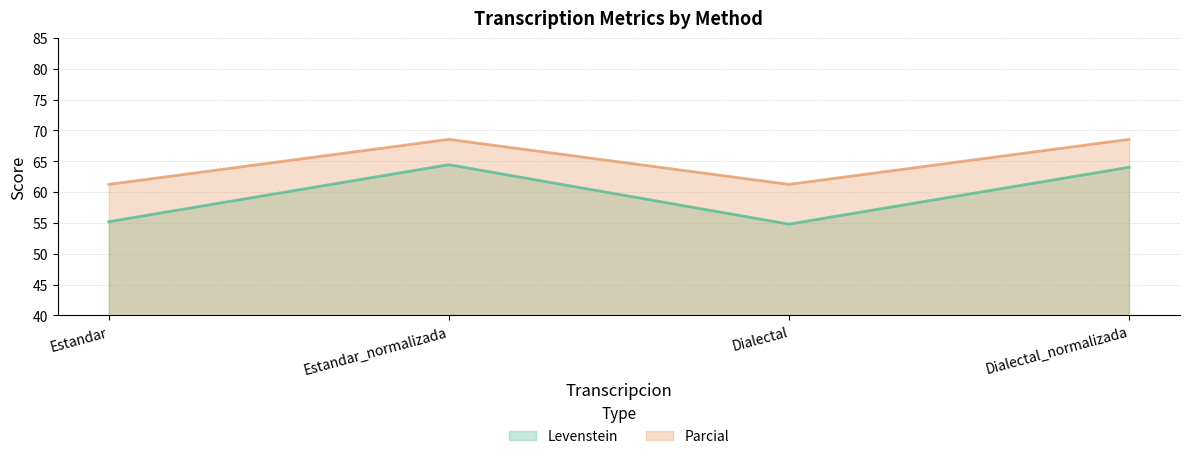

What is the spread (max minus min) of values at Estandar?

6.1